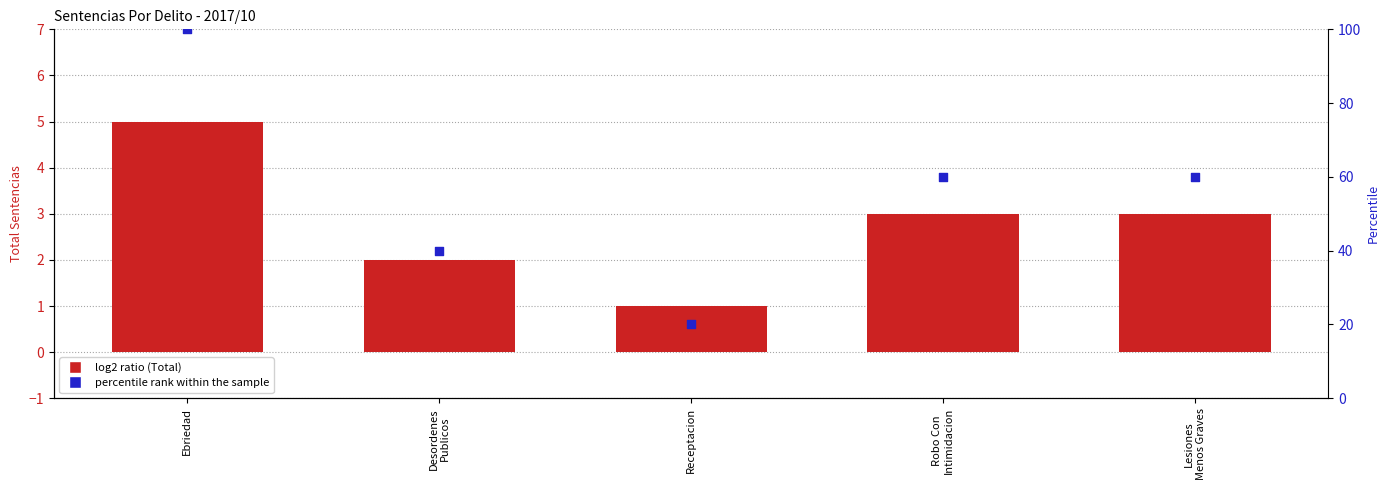

What is the change in value from Ebriedad to Desordenes
Publicos?

-60